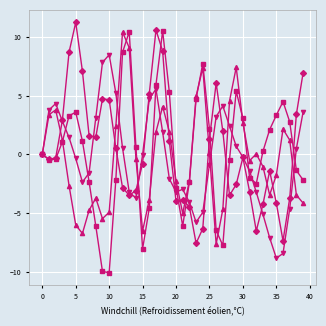

What is the greatest value displayed?

11.2